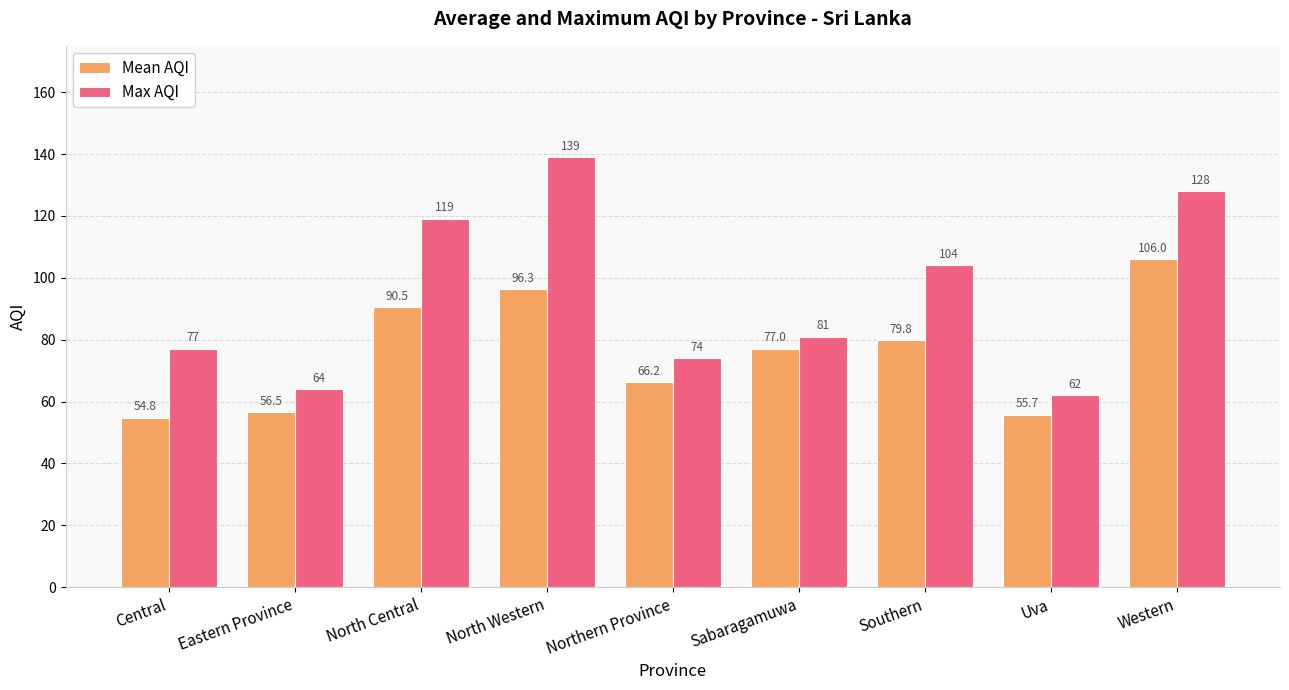

What is the difference between the highest and lowest values at North Central?

28.5